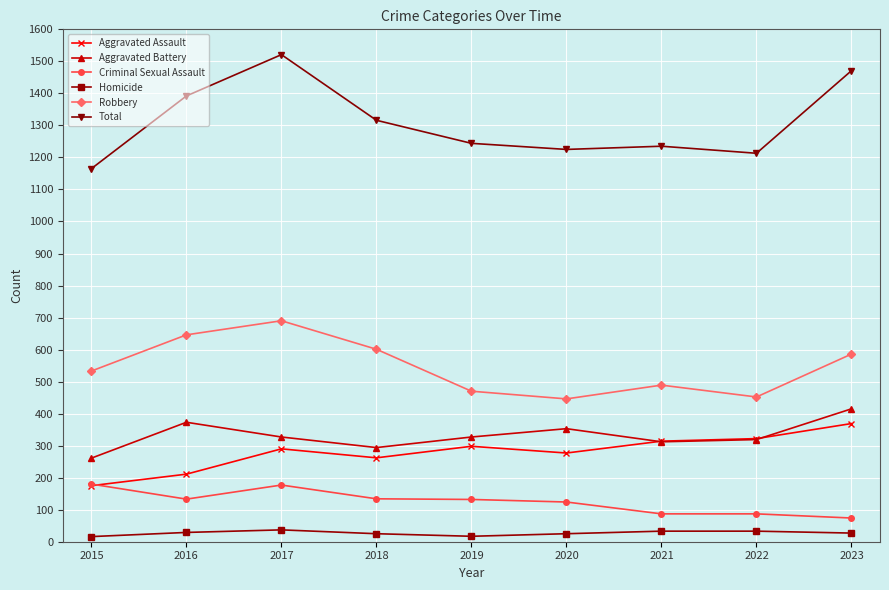

Is it true that Total equals 935 at 2023?

False